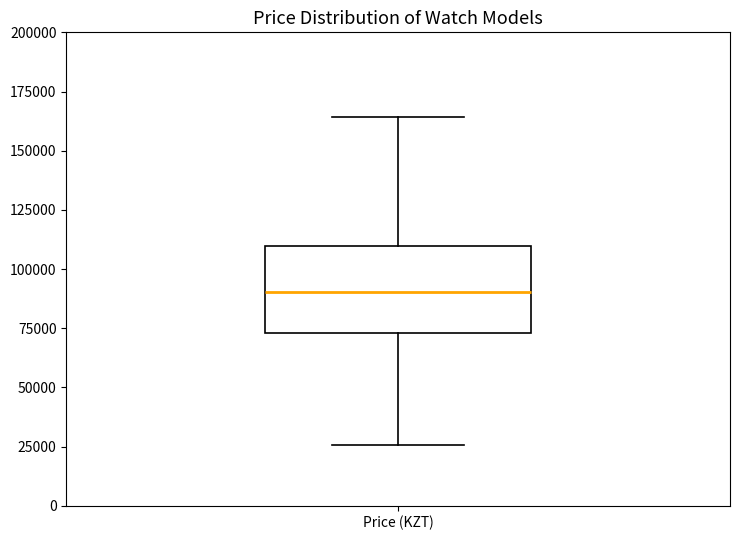

Transcribe this box plot: give where the median line is, the range the box spans, and where the two whiskers end, as read against the y-axis. The values are not printed on the chart, so give them approximately, as read against the axis.

median 90000, box 75000 to 110000, whiskers 25000 to 165000